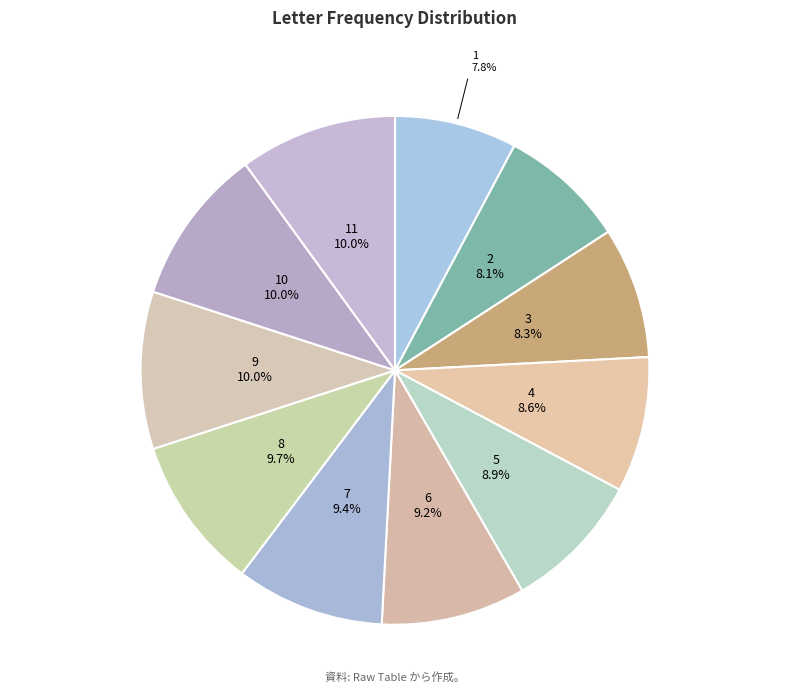

To the nearest percent, what portion does 5 represent?

9%